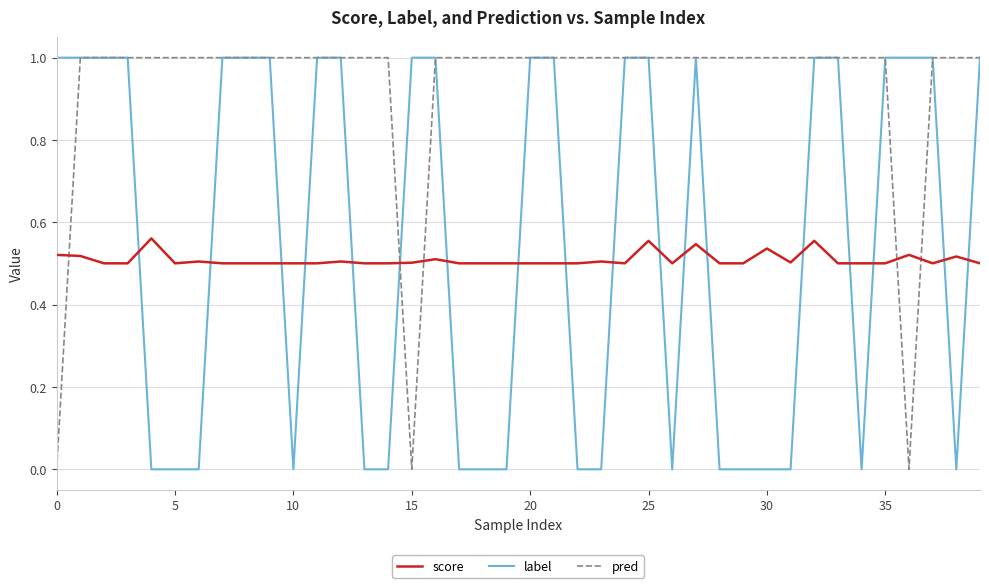

Does the chart display data point markers on the line(s)?

No